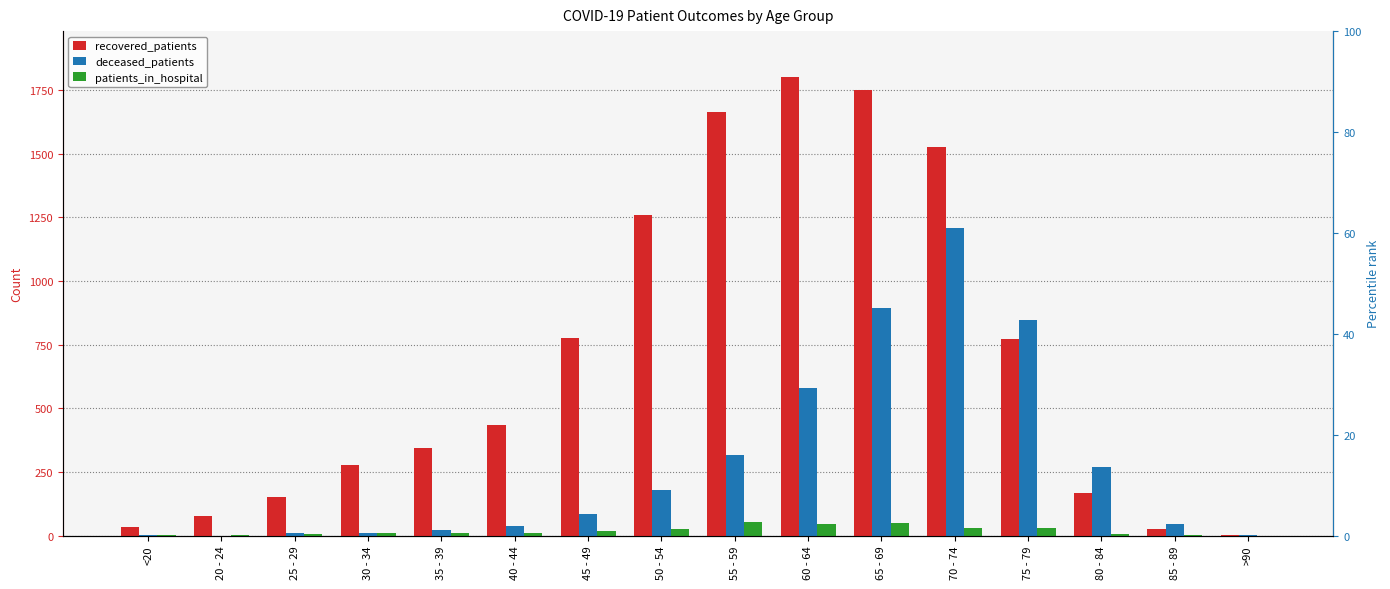

Where does the patients_in_hospital series first go above 9?

45 - 49